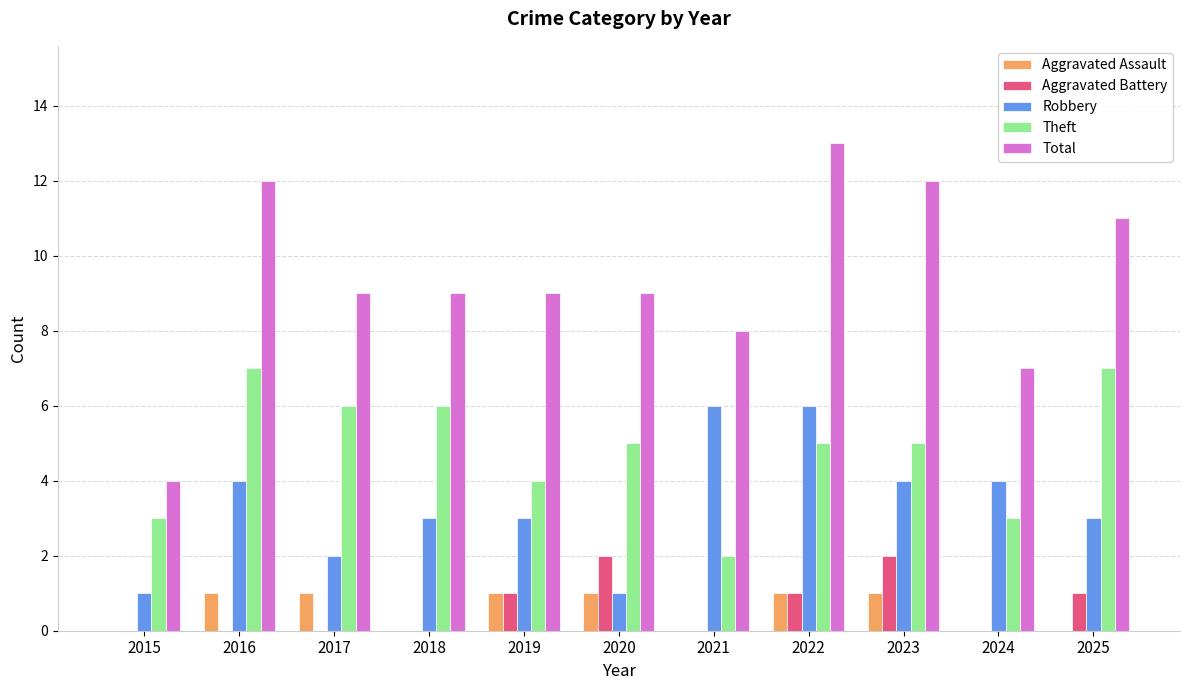

What is the sum of the Total values at 2021 and 2023?

20